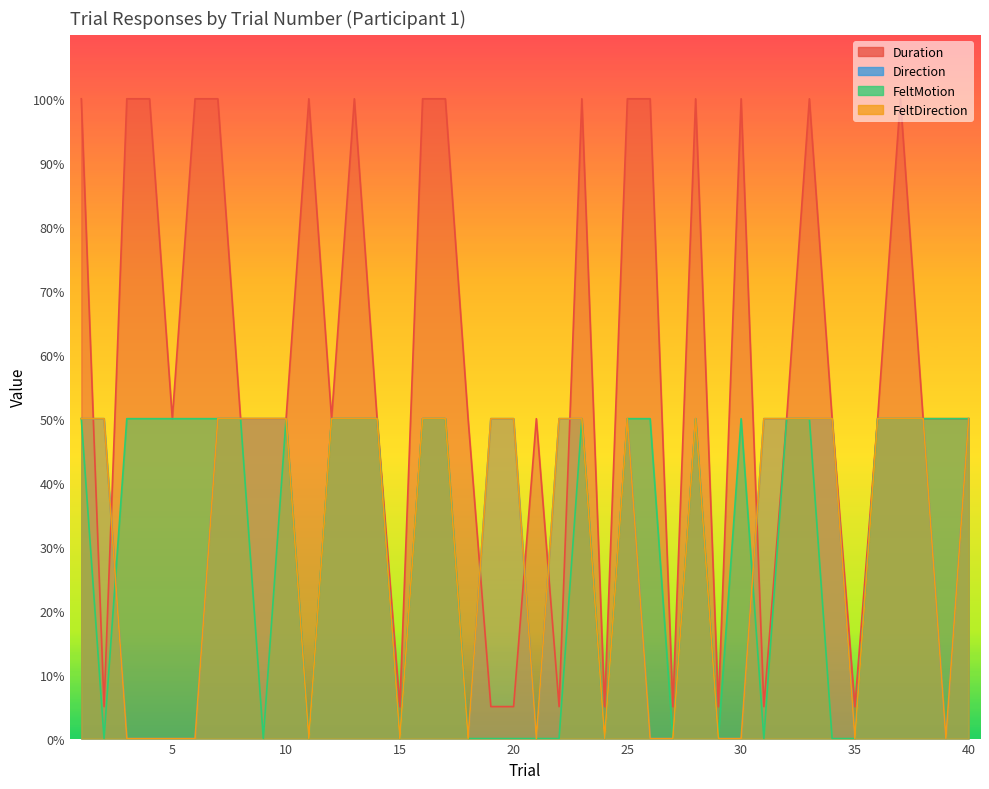

Reading left to right, list all the values displayed in this chart.

Duration: 1=2.0	2=0.1	3=2.0	4=2.0	5=1.0	6=2.0	7=2.0	8=1.0	9=1.0	10=1.0	11=2.0	12=1.0	13=2.0	14=1.0	15=0.1	16=2.0	17=2.0	18=1.0	19=0.1	20=0.1	21=1.0	22=0.1	23=2.0	24=0.1	25=2.0	26=2.0	27=0.1	28=2.0	29=0.1	30=2.0	31=0.1	32=1.0	33=2.0	34=1.0	35=0.1	36=1.0	37=2.0	38=1.0	39=1.0	40=1.0
Direction: 1=1.0	2=1.0	3=0.0	4=0.0	5=0.0	6=0.0	7=1.0	8=1.0	9=1.0	10=1.0	11=0.0	12=1.0	13=1.0	14=1.0	15=0.0	16=1.0	17=1.0	18=0.0	19=1.0	20=1.0	21=0.0	22=1.0	23=1.0	24=0.0	25=1.0	26=0.0	27=0.0	28=1.0	29=0.0	30=0.0	31=1.0	32=1.0	33=1.0	34=1.0	35=0.0	36=1.0	37=1.0	38=1.0	39=0.0	40=1.0
FeltMotion: 1=1.0	2=0.0	3=1.0	4=1.0	5=1.0	6=1.0	7=1.0	8=1.0	9=0.0	10=1.0	11=0.0	12=1.0	13=1.0	14=1.0	15=0.0	16=1.0	17=1.0	18=0.0	19=0.0	20=0.0	21=0.0	22=0.0	23=1.0	24=0.0	25=1.0	26=1.0	27=0.0	28=1.0	29=0.0	30=1.0	31=0.0	32=1.0	33=1.0	34=0.0	35=0.0	36=1.0	37=1.0	38=1.0	39=1.0	40=1.0
FeltDirection: 1=1.0	2=1.0	3=0.0	4=0.0	5=0.0	6=0.0	7=1.0	8=1.0	9=1.0	10=1.0	11=0.0	12=1.0	13=1.0	14=1.0	15=0.0	16=1.0	17=1.0	18=0.0	19=1.0	20=1.0	21=0.0	22=1.0	23=1.0	24=0.0	25=1.0	26=0.0	27=0.0	28=1.0	29=0.0	30=0.0	31=1.0	32=1.0	33=1.0	34=1.0	35=0.0	36=1.0	37=1.0	38=1.0	39=0.0	40=1.0